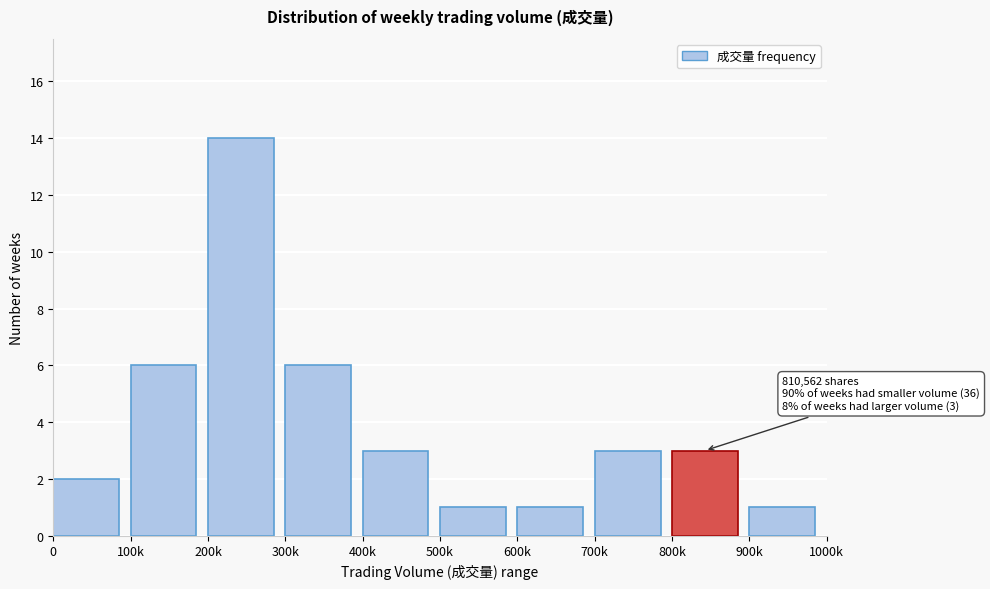

Reading right to left, list all the values displayed in this chart.

1	3	3	1	1	3	6	14	6	2